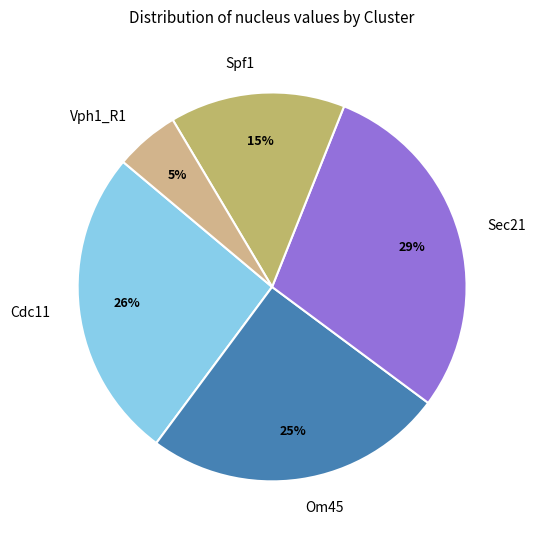

Does any single category account for the majority?

No